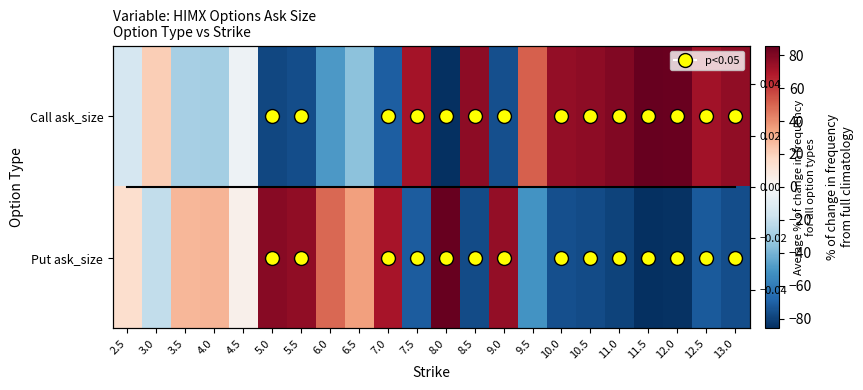

What is the approximate value of Call ask_size at 12.0?

84.6